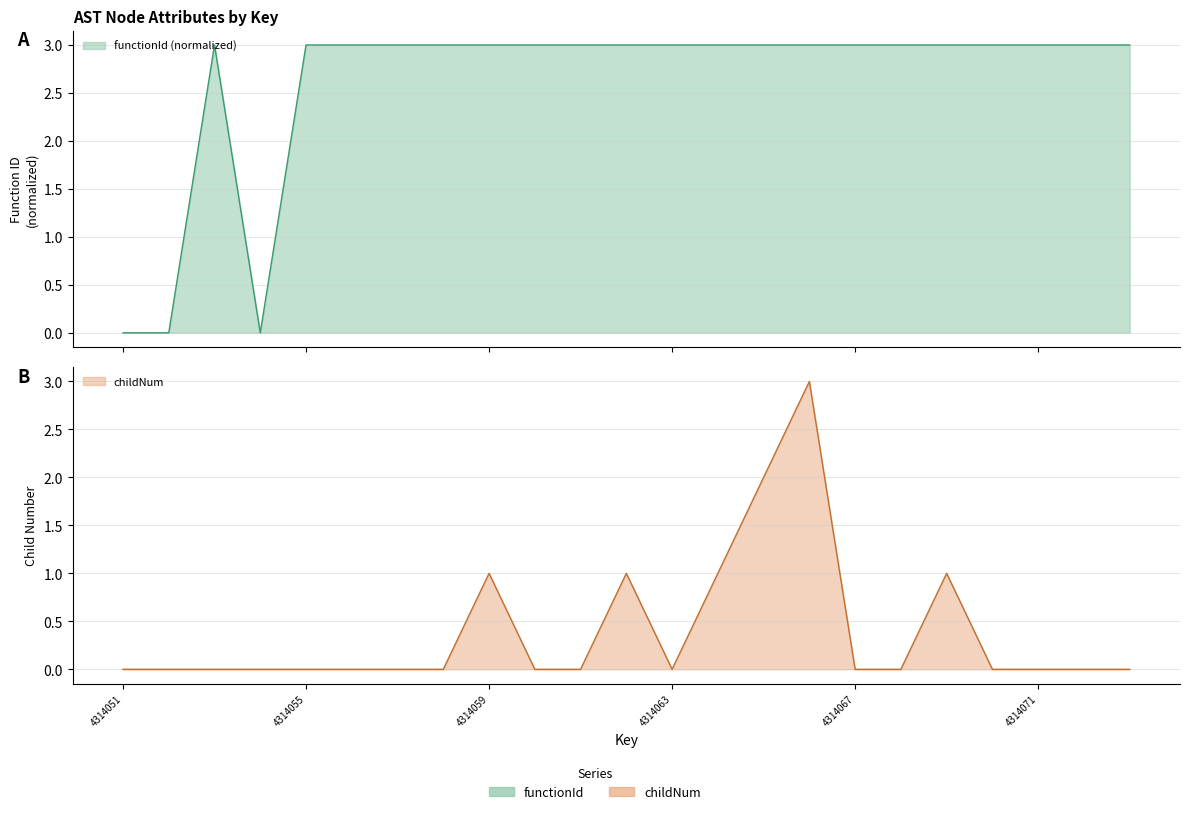

In functionId, how many points are higher than both neighbors (excluding endpoints)?

1